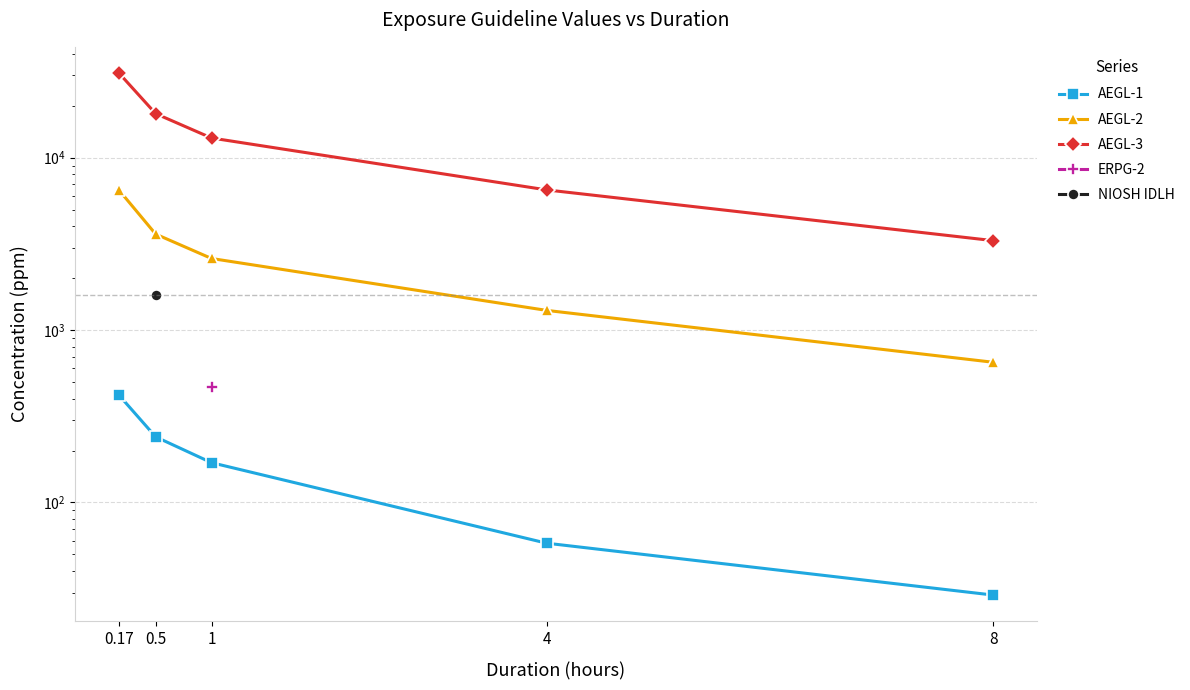

What is the difference between the highest and lowest values at 0.5?

17760